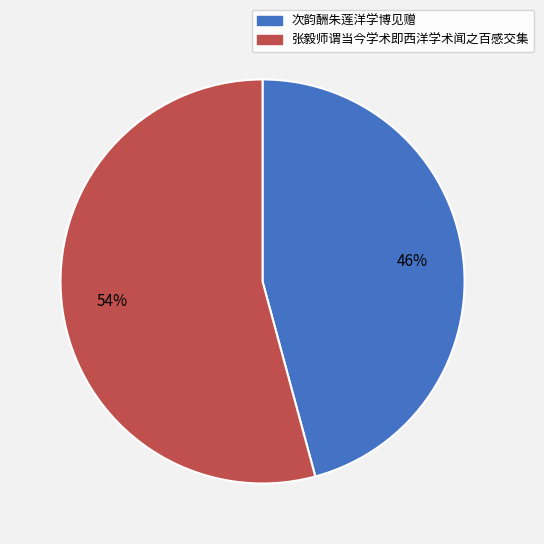

Is there a majority slice in this chart?

Yes